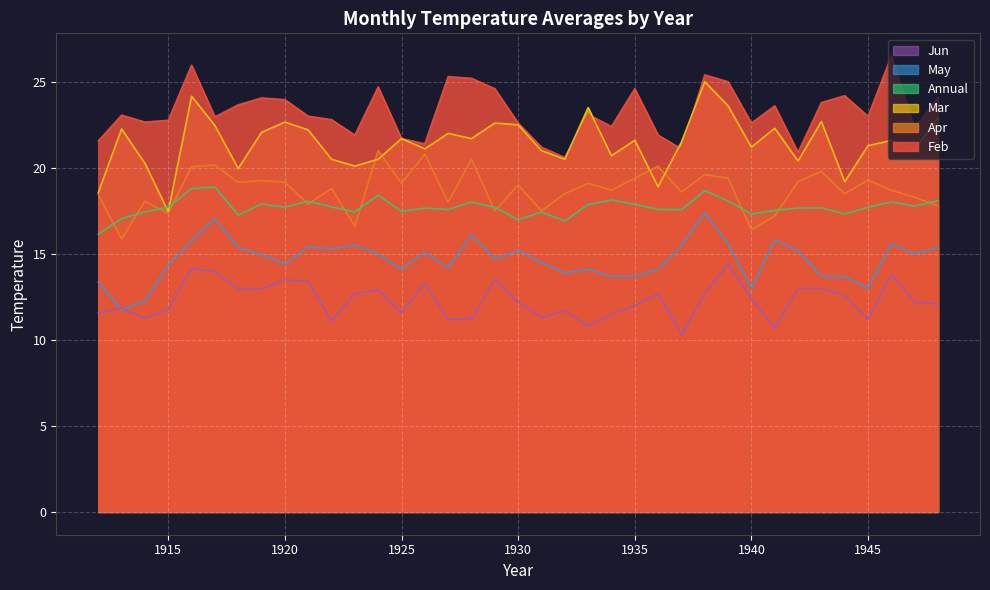

What is the lowest value of the Jun series?

10.3